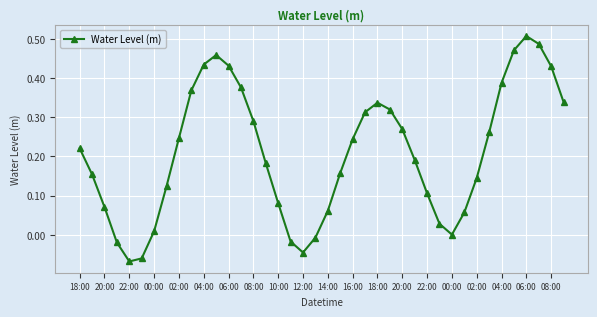

How many interior local peaks (higher than both neighbors) does the data have?

3